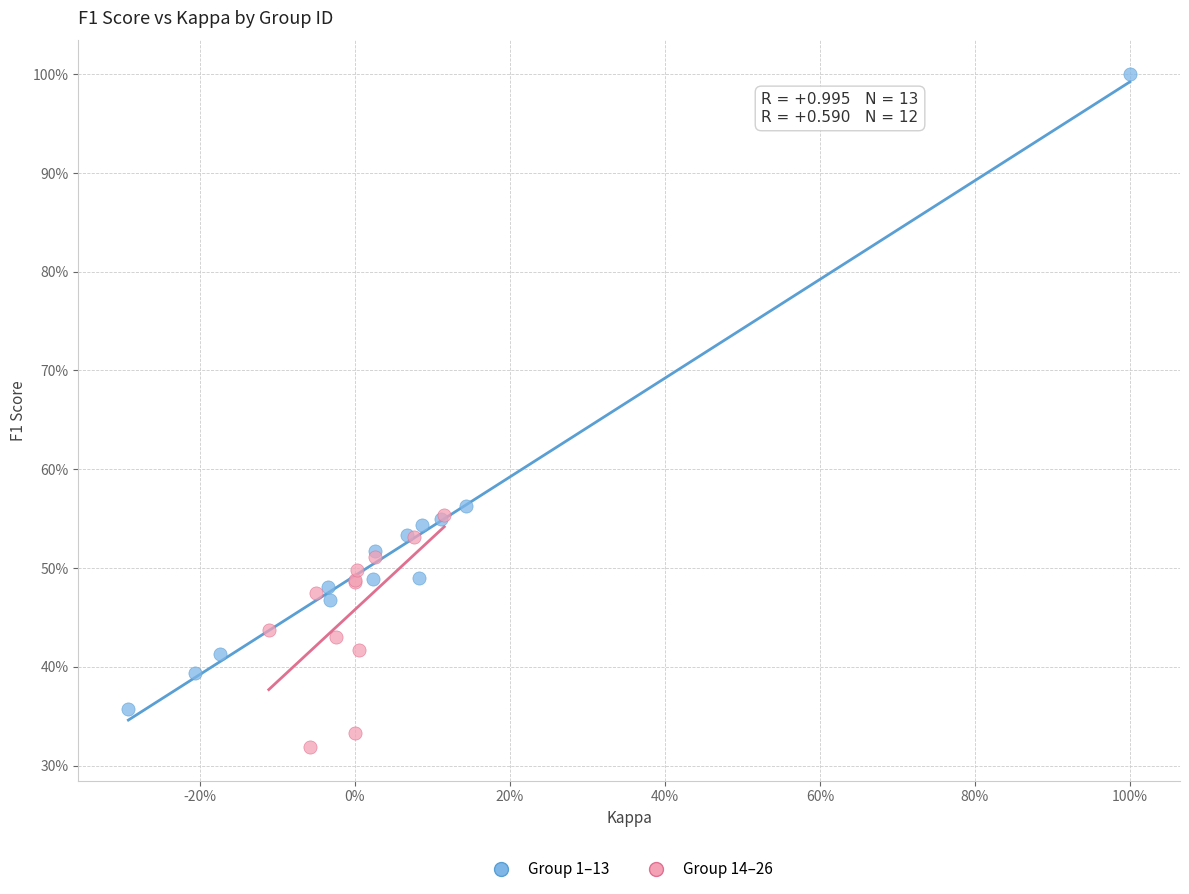

Which series contains the lowest Y value?

Group 14–26